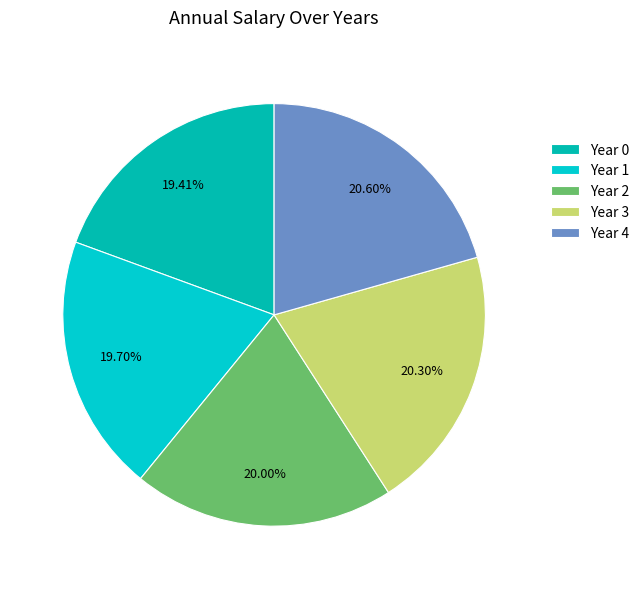

What is the smallest slice in the pie chart?

Year 0